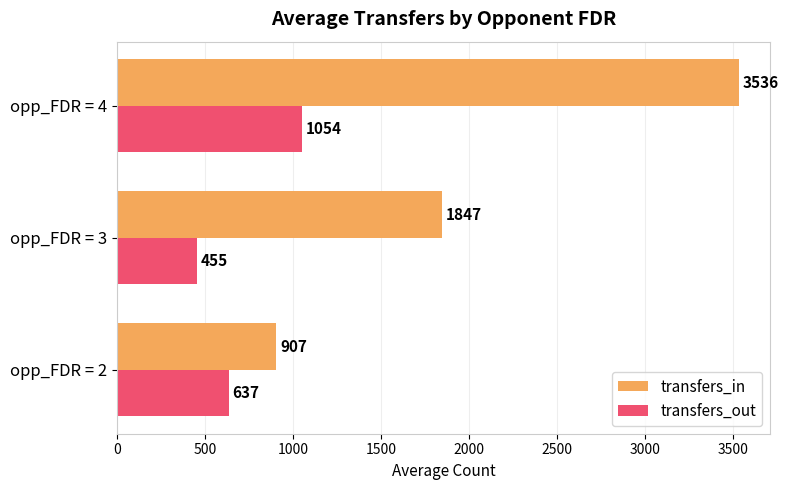

What is the minimum value shown in the chart?

454.9